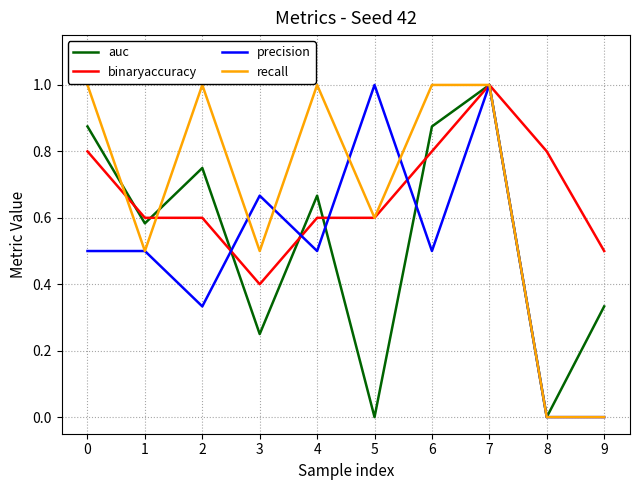

Between 4 and 8, which series saw the biggest shift?

recall